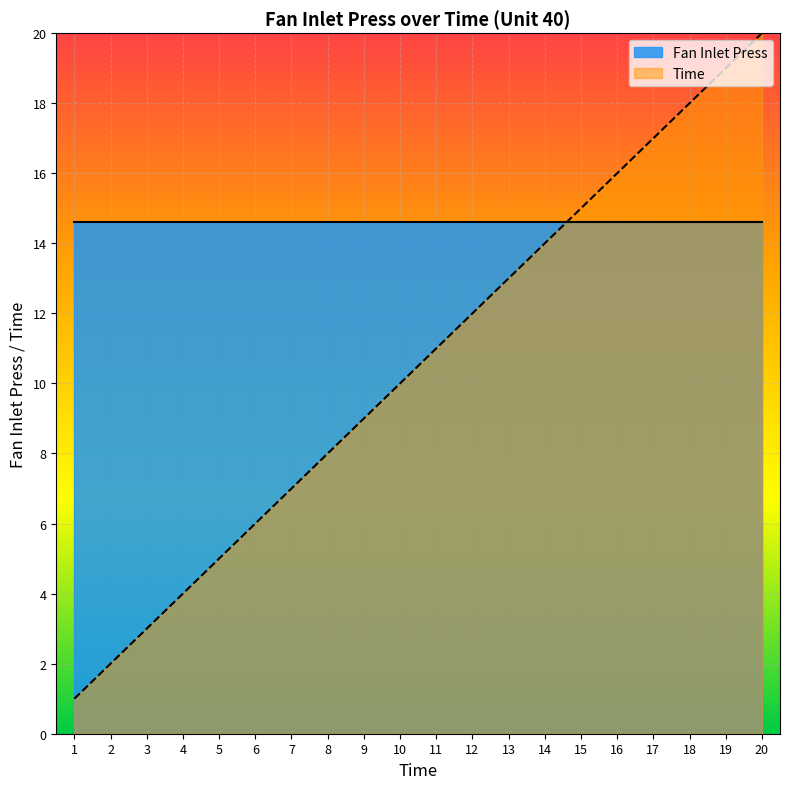

True or false: the data has more than 0 interior local peaks.

False